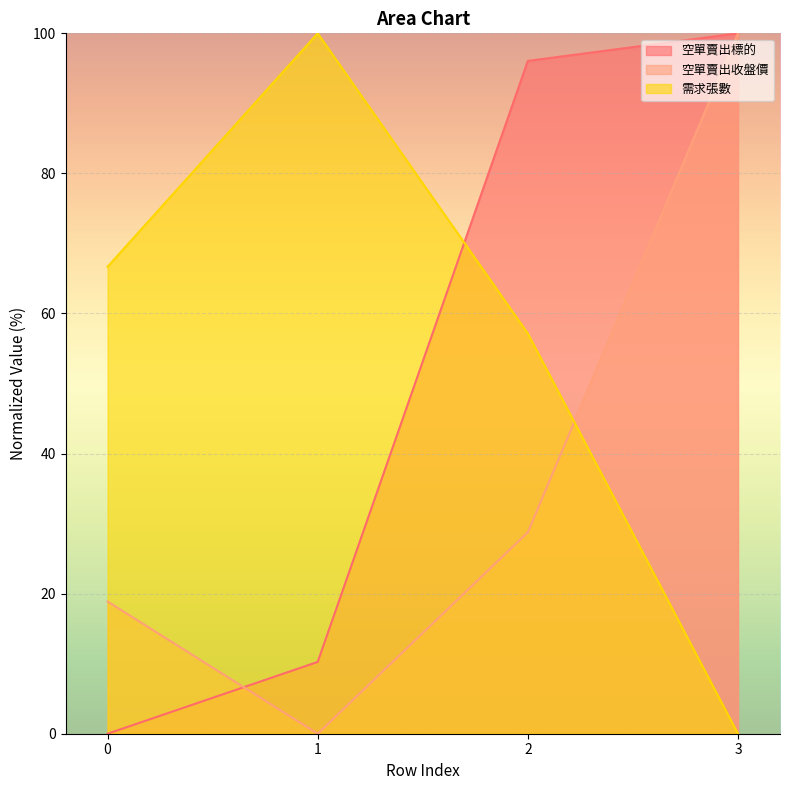

At which label does 空單賣出標的 first exceed 96?

2